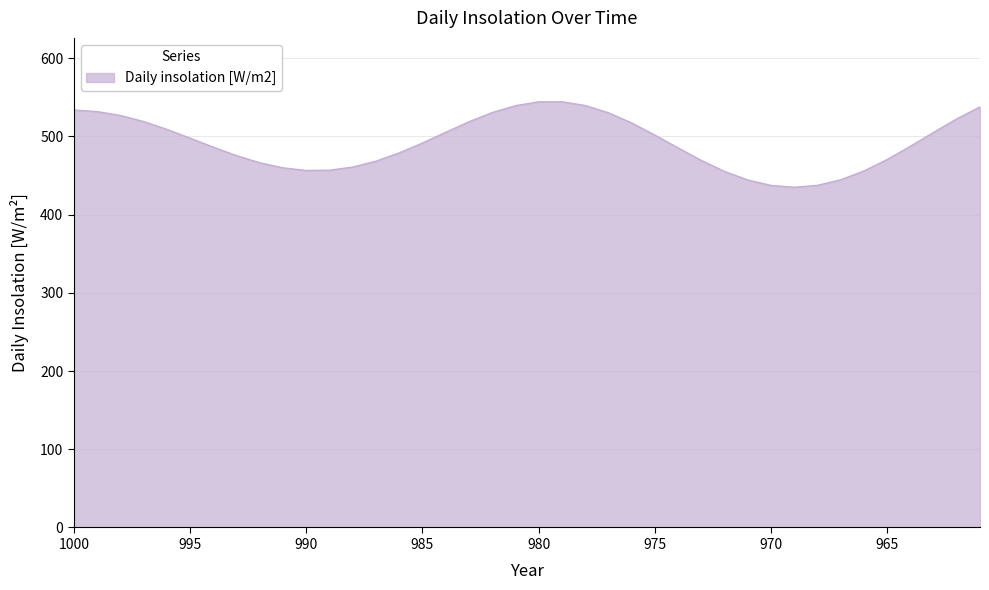

Between 985 and 970, which is larger?

985